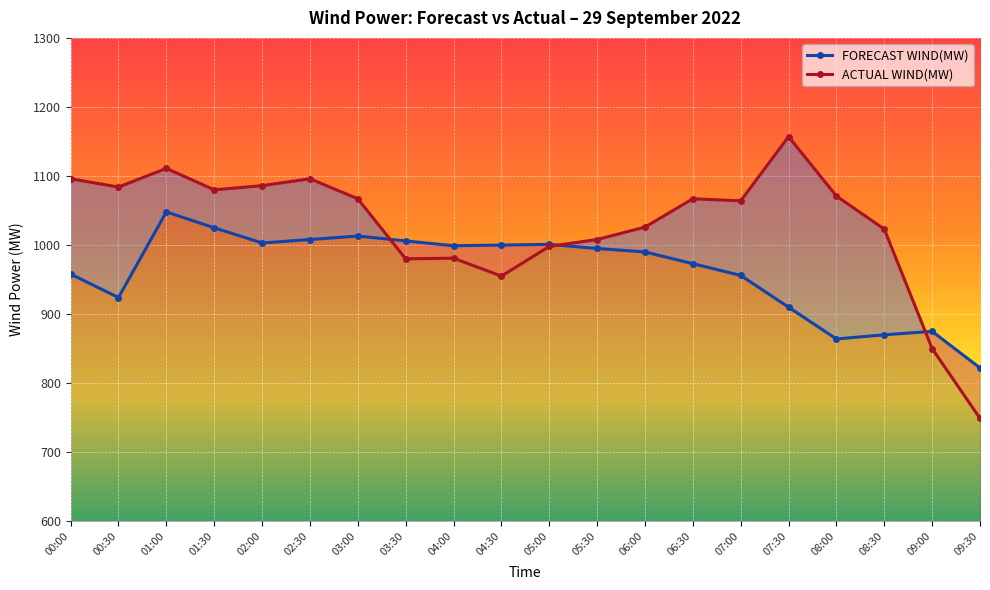

Between 00:30 and 07:30, which series saw the biggest shift?

ACTUAL WIND(MW)